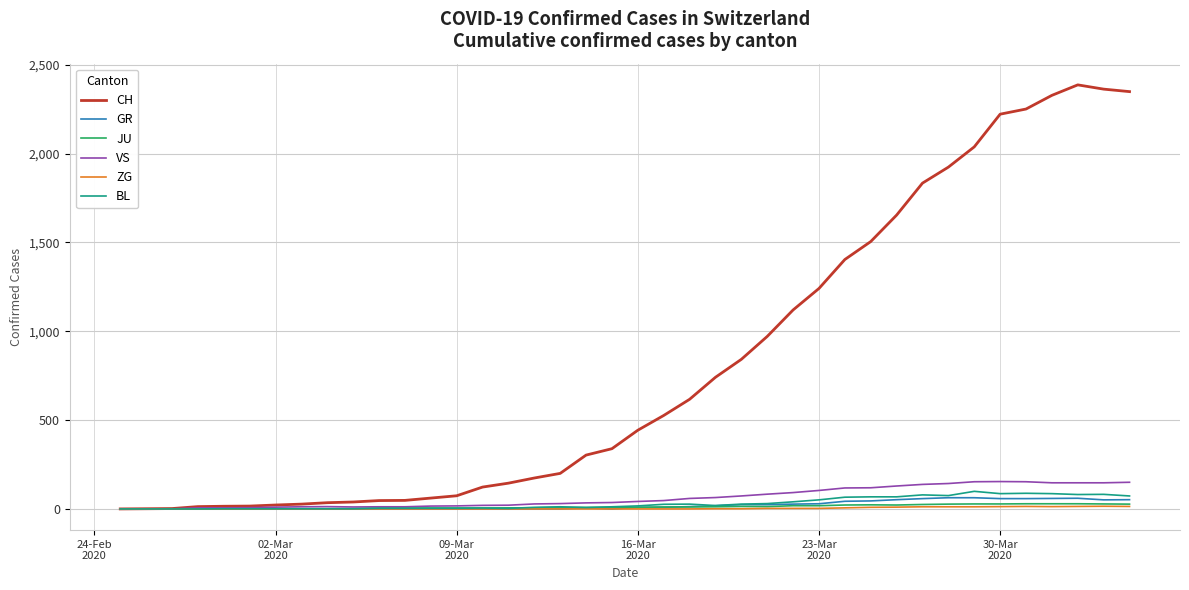

What are all the series names shown in the legend?

CH, GR, JU, VS, ZG, BL